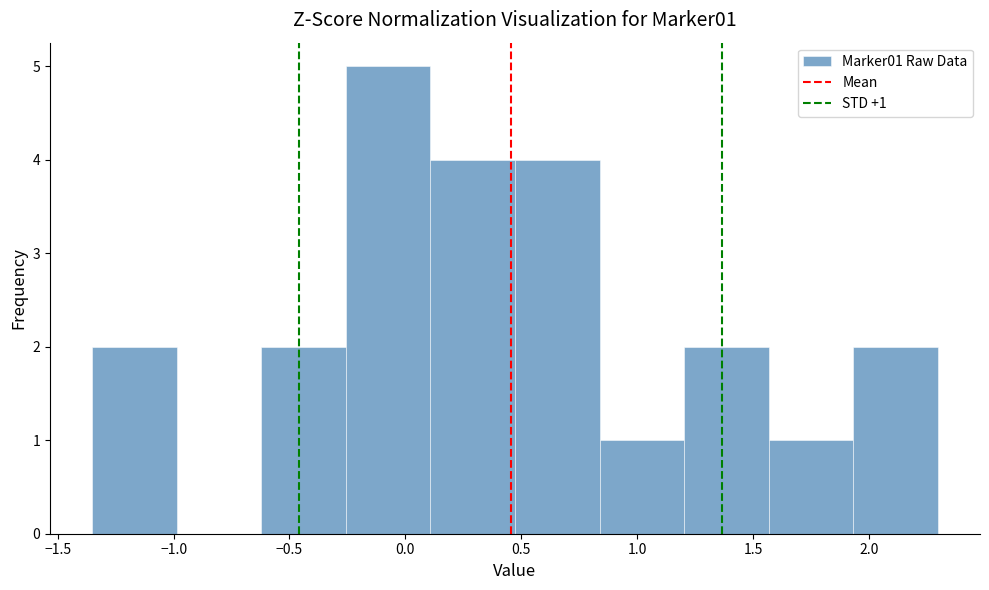

Over which range of the x-axis is the bar tallest?

-0.25 to 0.10